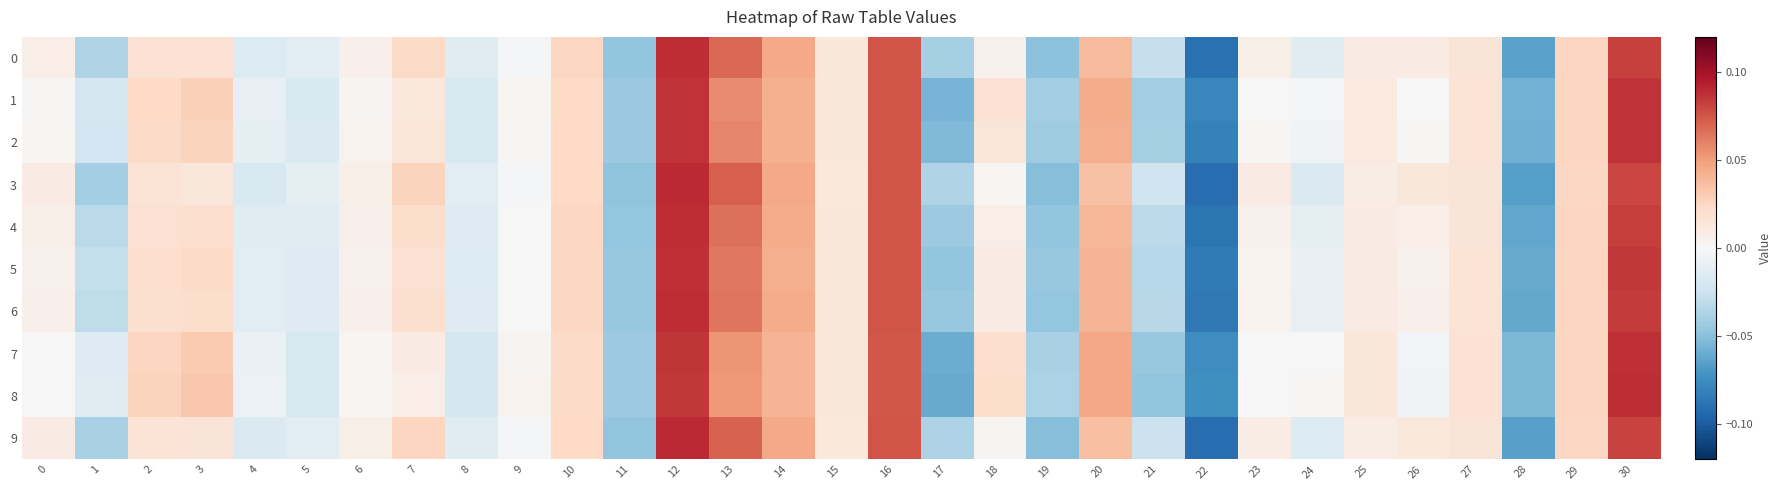

Which series has the widest spread of values?

3